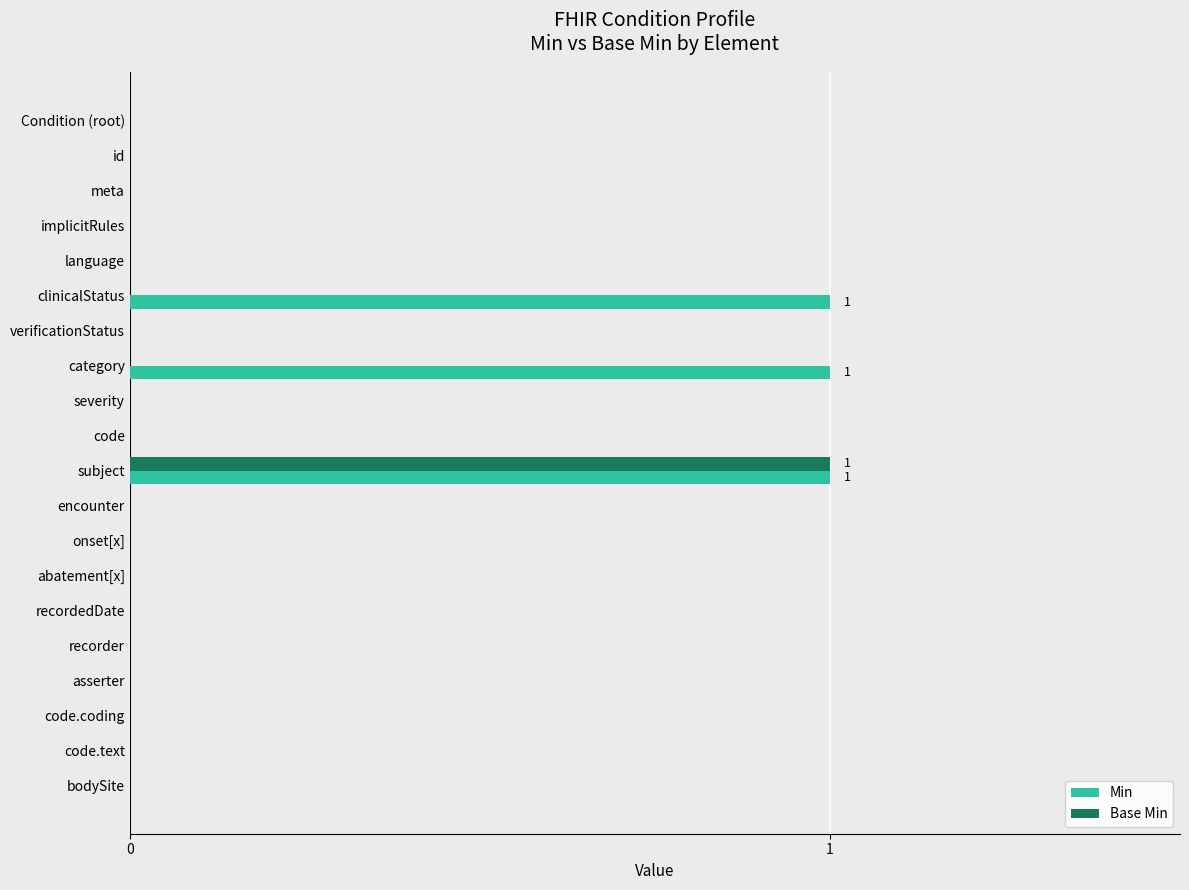

Is it true that Min equals 0 at meta?

True